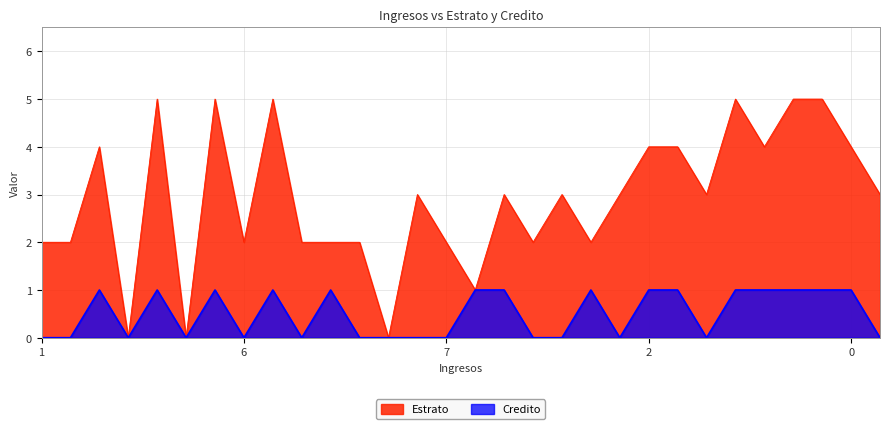

What is the difference between the maximum and minimum values in the Credito series?

1